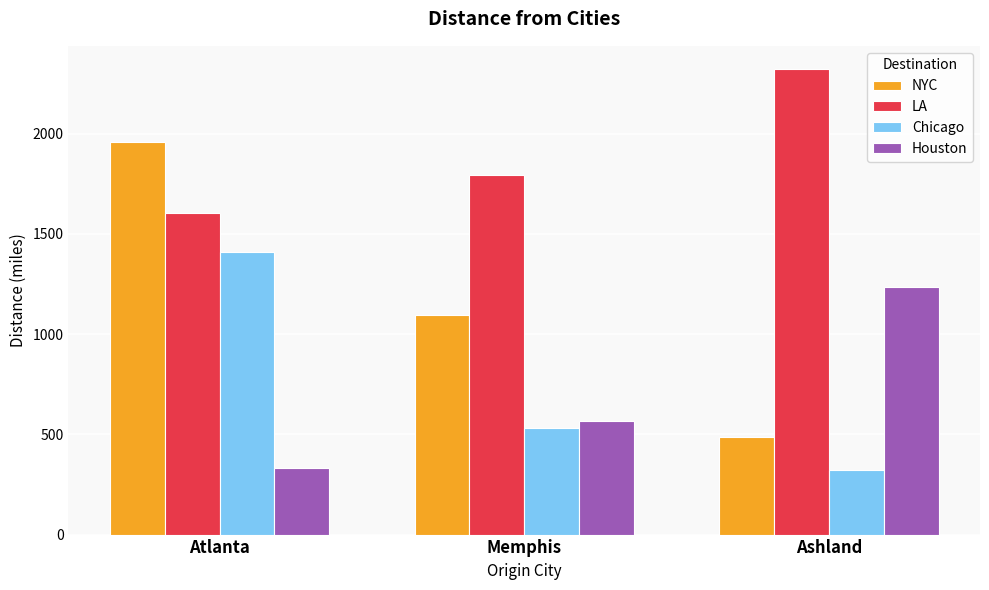

Reading left to right, transcribe all the data shown in this chart.

NYC: Atlanta=1956	Memphis=1096	Ashland=485
LA: Atlanta=1606	Memphis=1792	Ashland=2322
Chicago: Atlanta=1410	Memphis=531	Ashland=324
Houston: Atlanta=330	Memphis=567	Ashland=1236